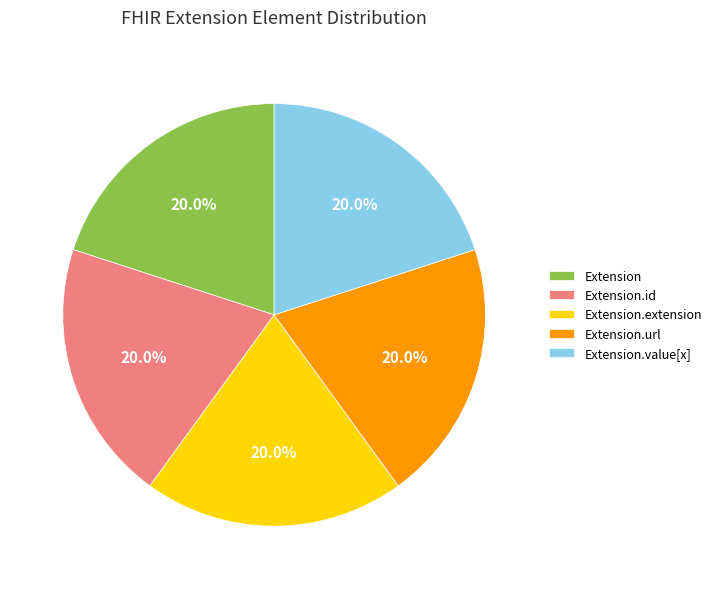

Count the number of slices in the pie.

5